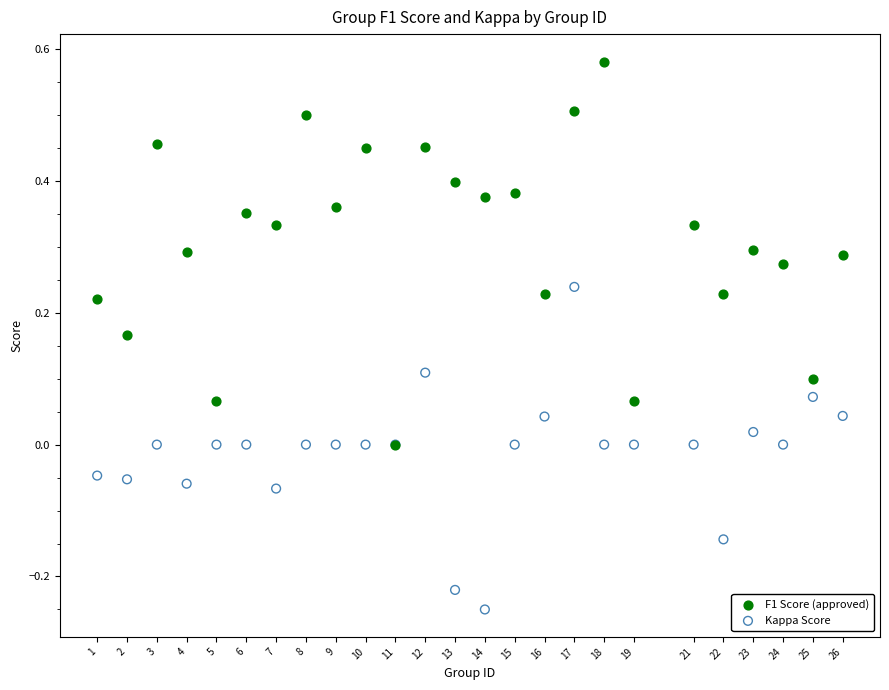

What are all the series names shown in the legend?

F1 Score (approved), Kappa Score